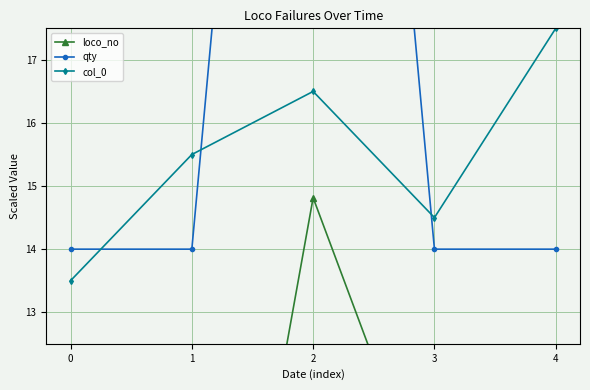

How many values in the loco_no series are below 9?

2